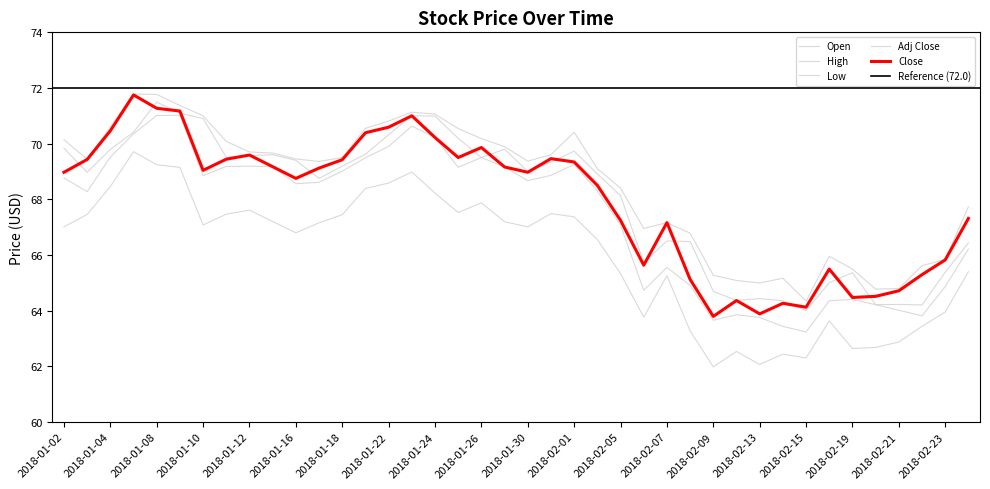

How many data points in High are above 69?

24